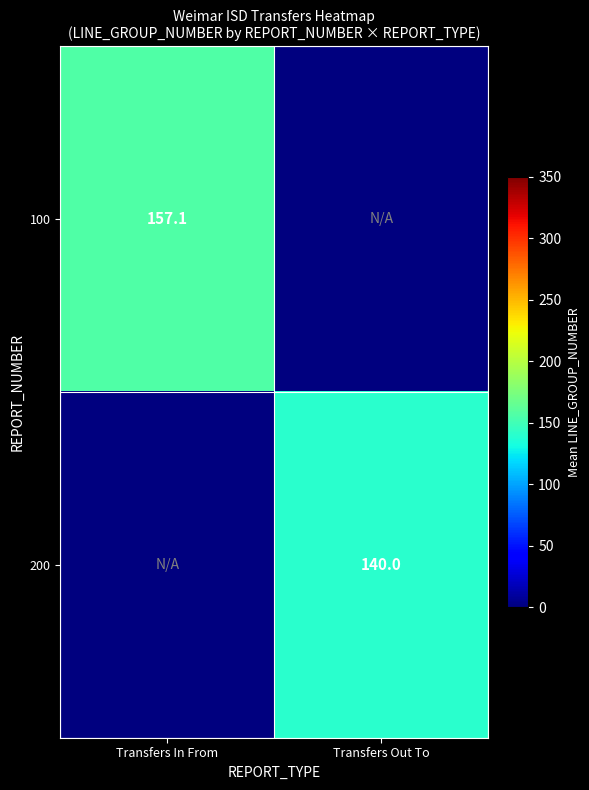

The 100 series shows 157.1 at Transfers In From. True or false?

True